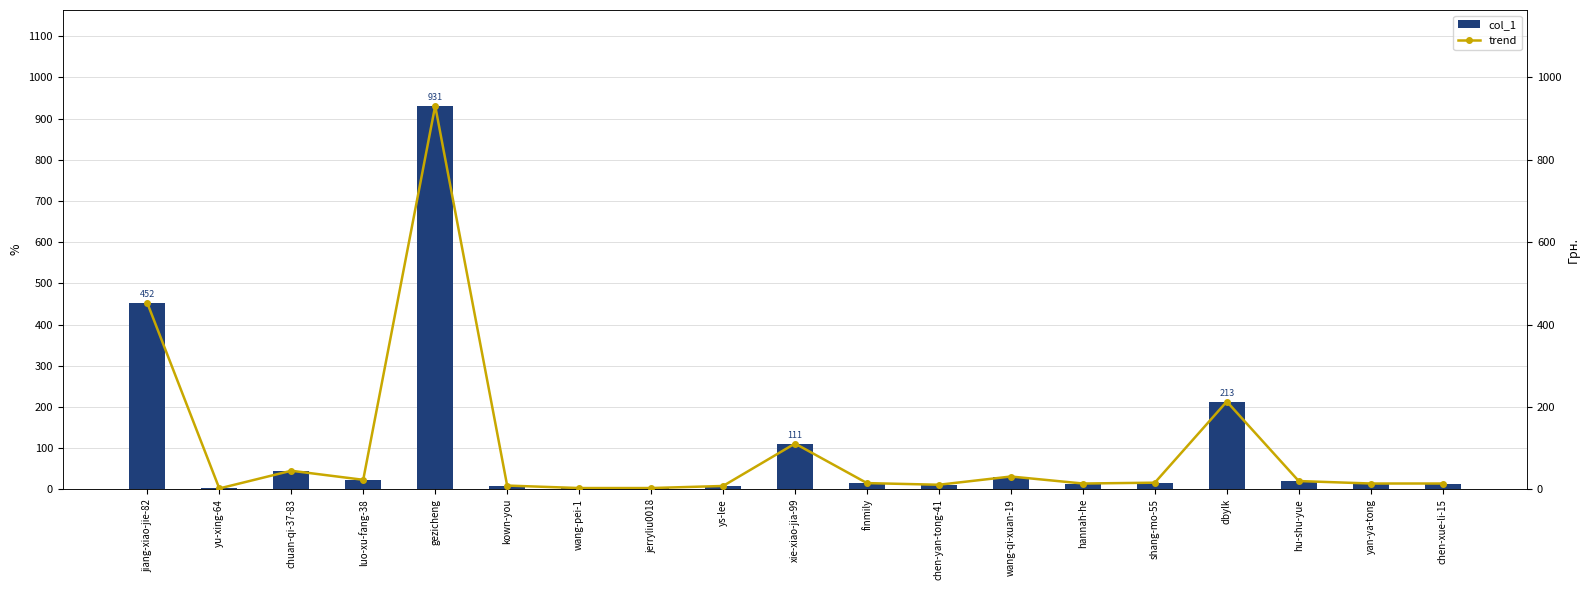

Between luo-xu-fang-38 and hu-shu-yue, which is larger?

luo-xu-fang-38